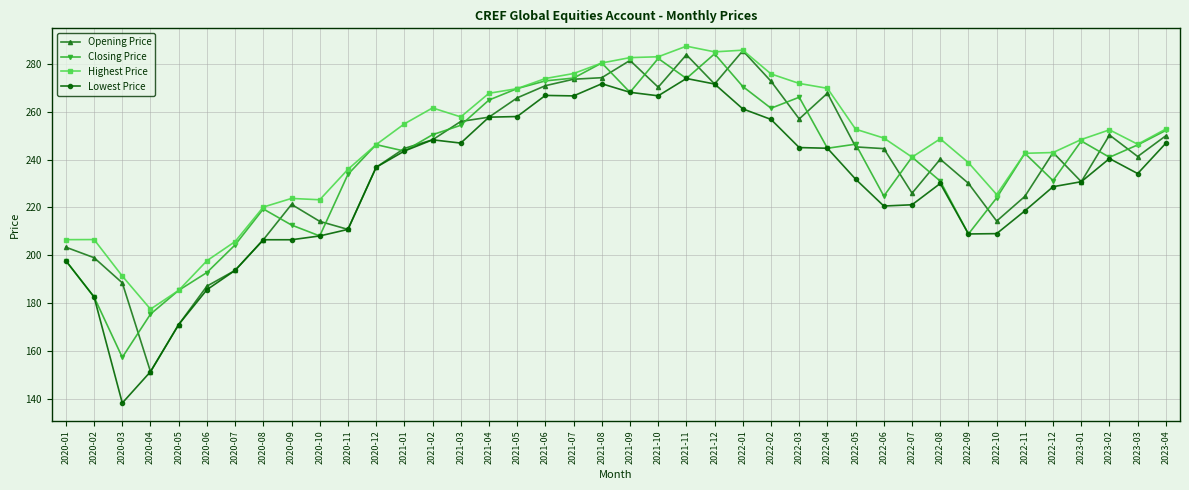

Is the value of Opening Price at 2021-08 greater than the value of Closing Price at 2020-04?

Yes